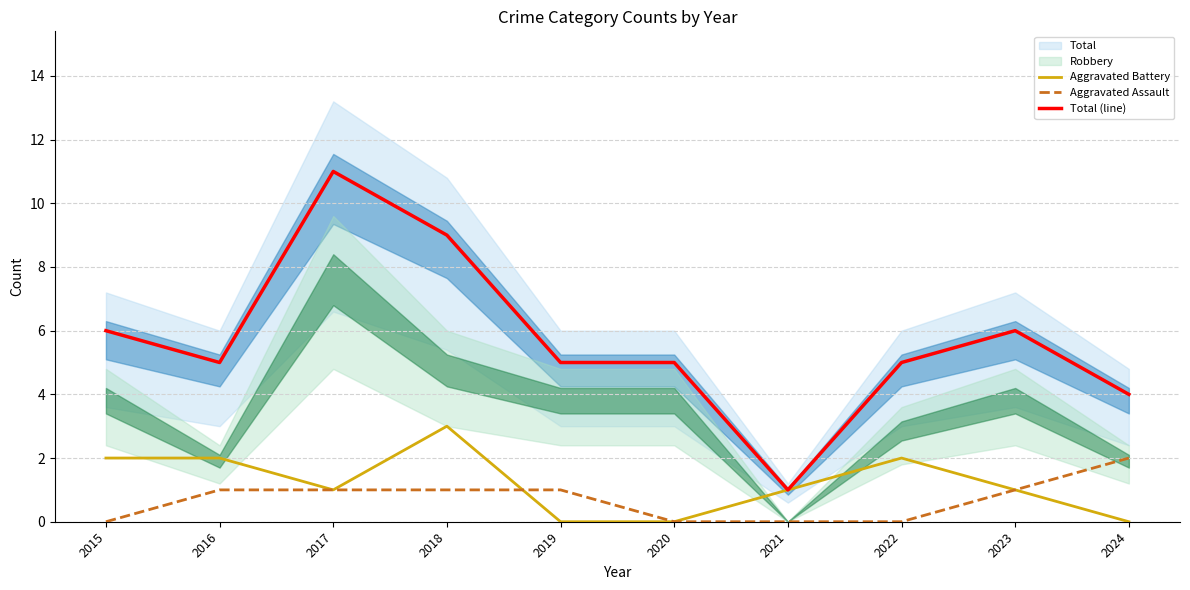

At 2018, list the series in order from largest to smallest.

Total (line), Aggravated Battery, Aggravated Assault